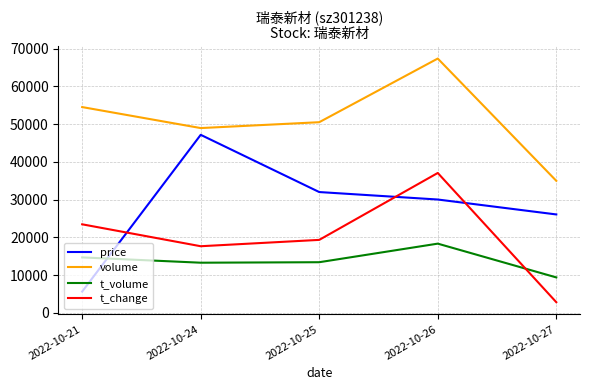

Is this an area chart (filled region under the line)?

No